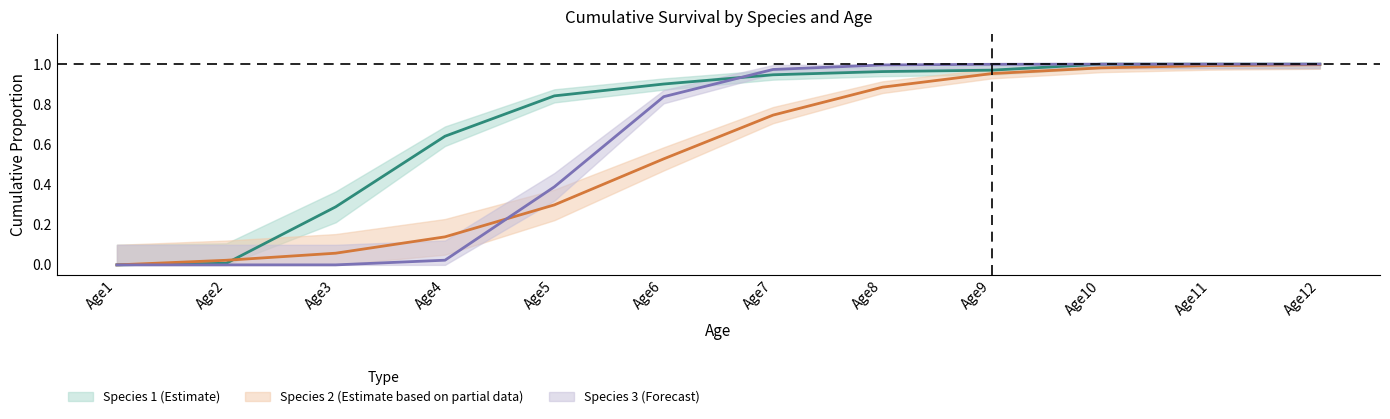

Is the value of Species 2 at Age2 greater than the value of Species 1 at Age4?

No